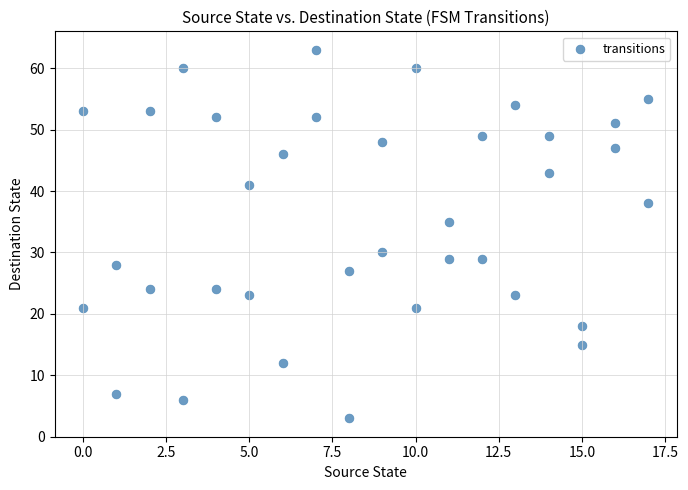

What is the range of Y values (max minus min)?

60